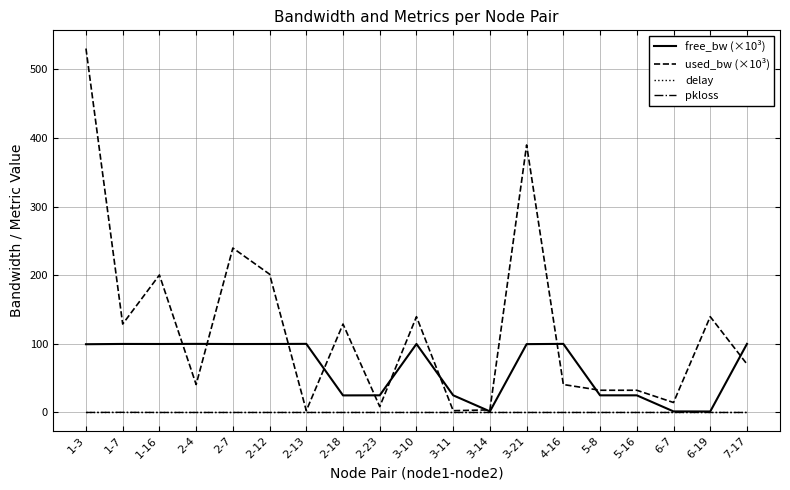

In used_bw (×10³), how many points are higher than both neighbors (excluding endpoints)?

6